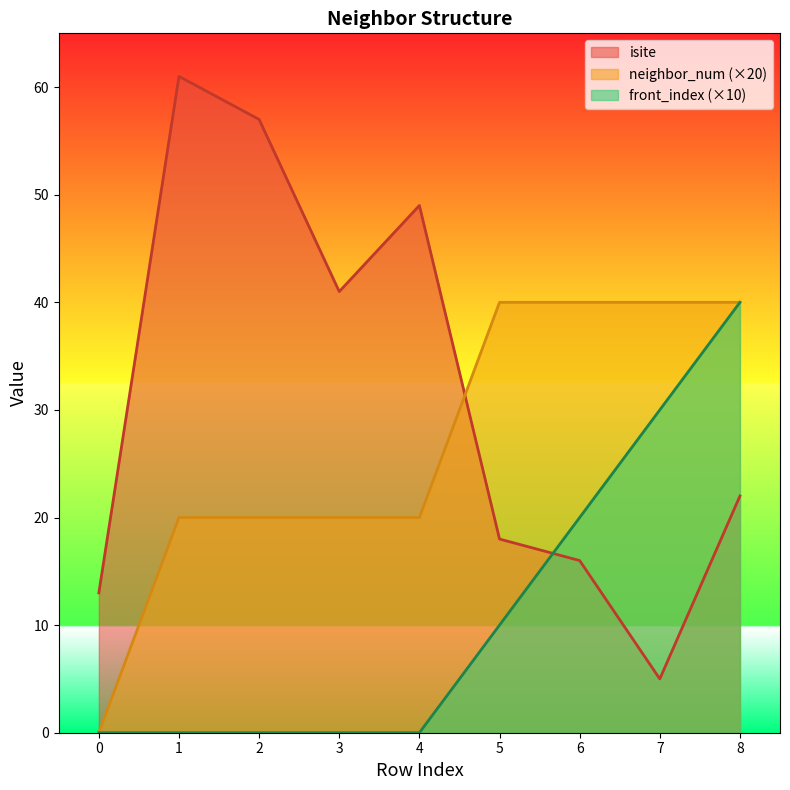

What is the average value of the neighbor_num series?

27